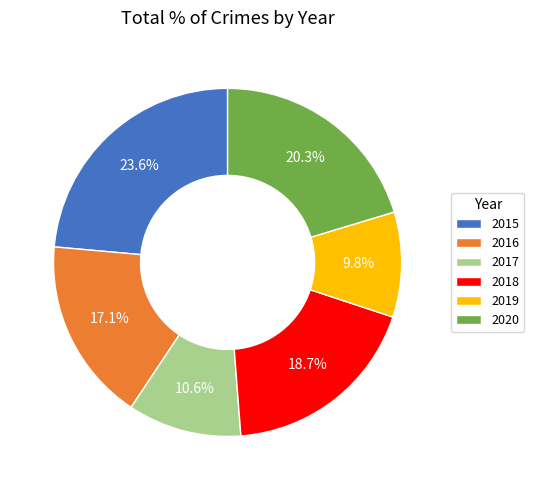

Which slice is the largest?

2015